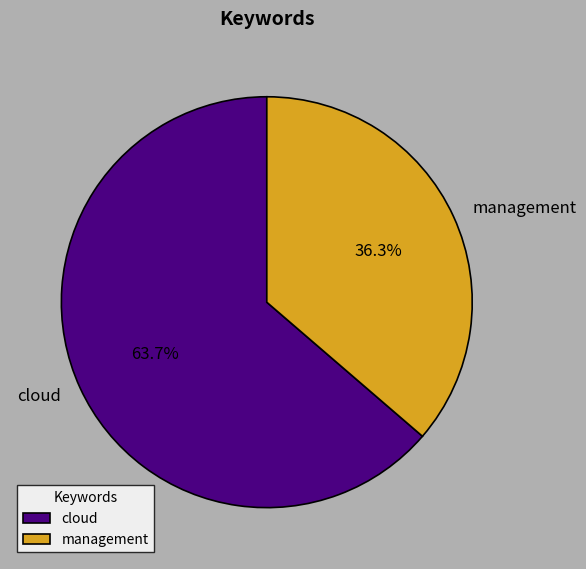

Rank the categories by value from highest to lowest.

cloud, management